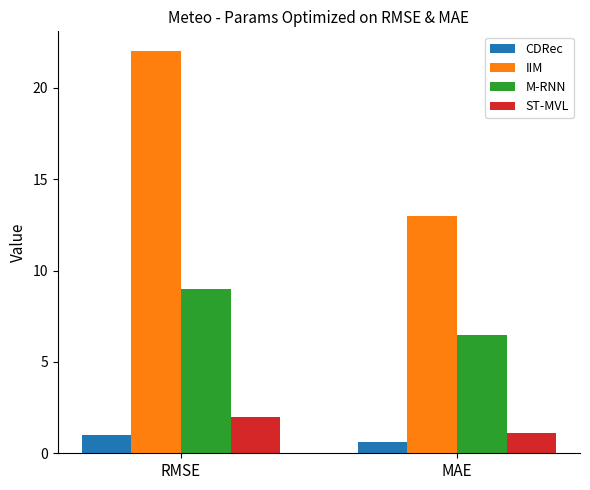

Is it true that M-RNN equals 8.7 at MAE?

False